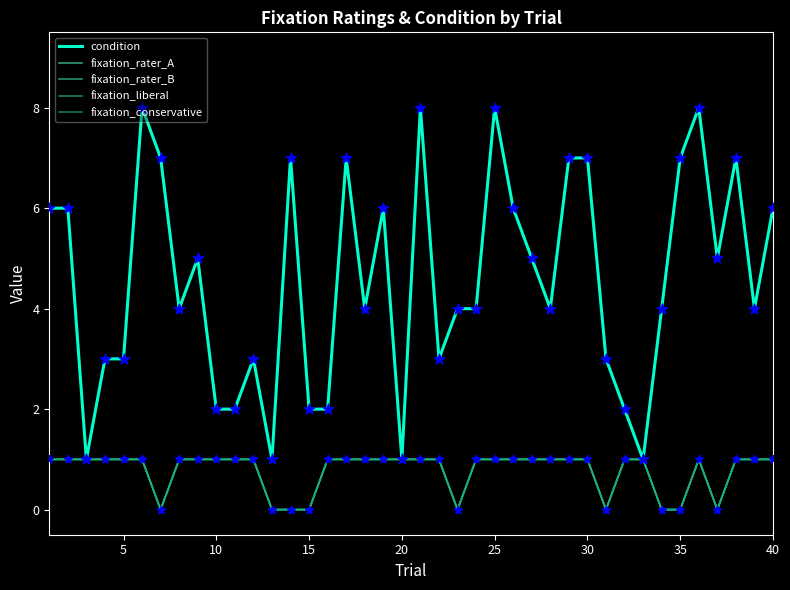

Is this an area chart (filled region under the line)?

No